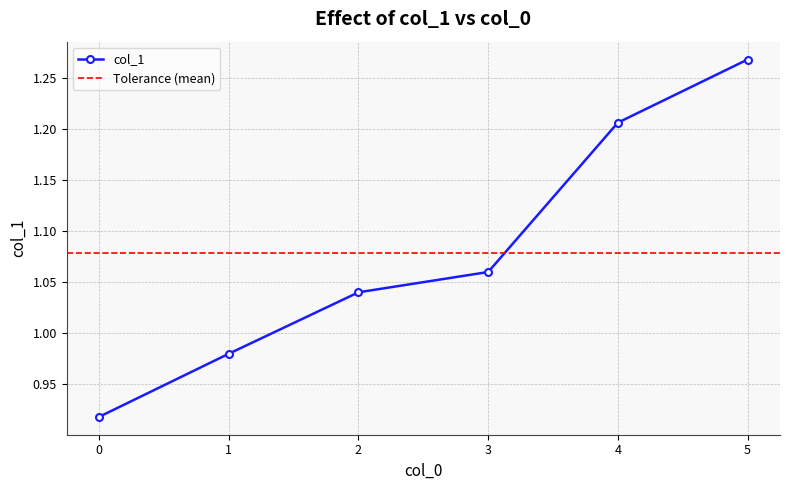

Is this an area chart (filled region under the line)?

No